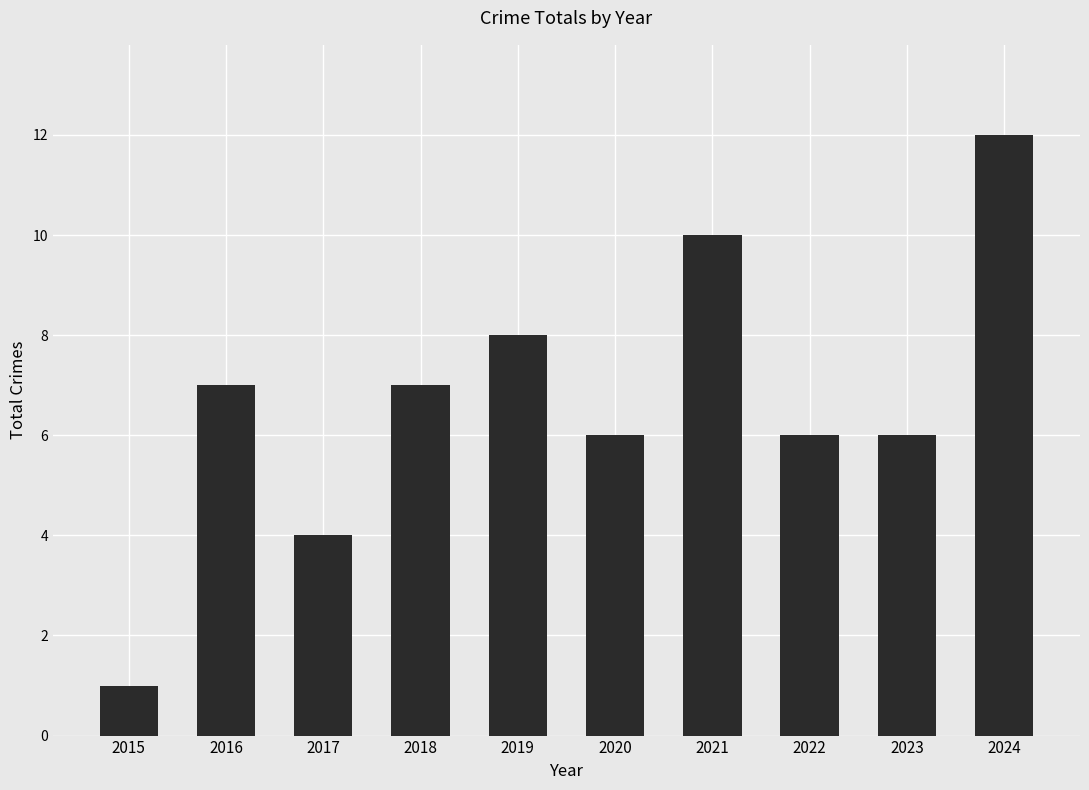

What is the approximate value at 2022, to the nearest 10?

10